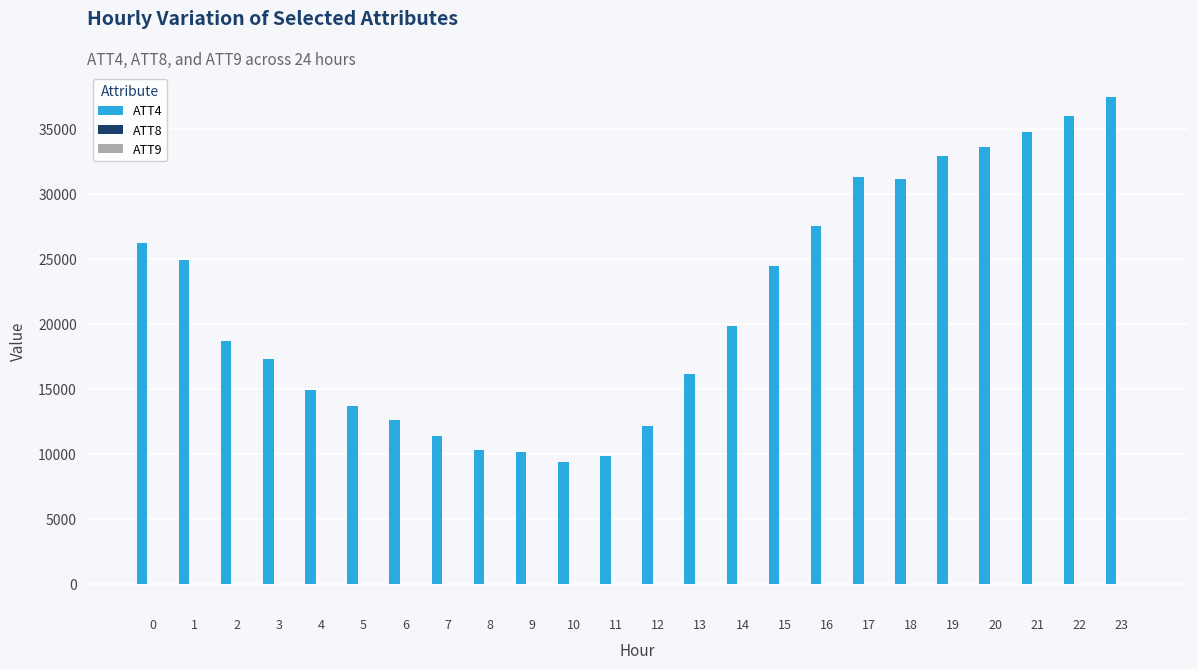

What is the maximum value shown in the chart?

37400.0